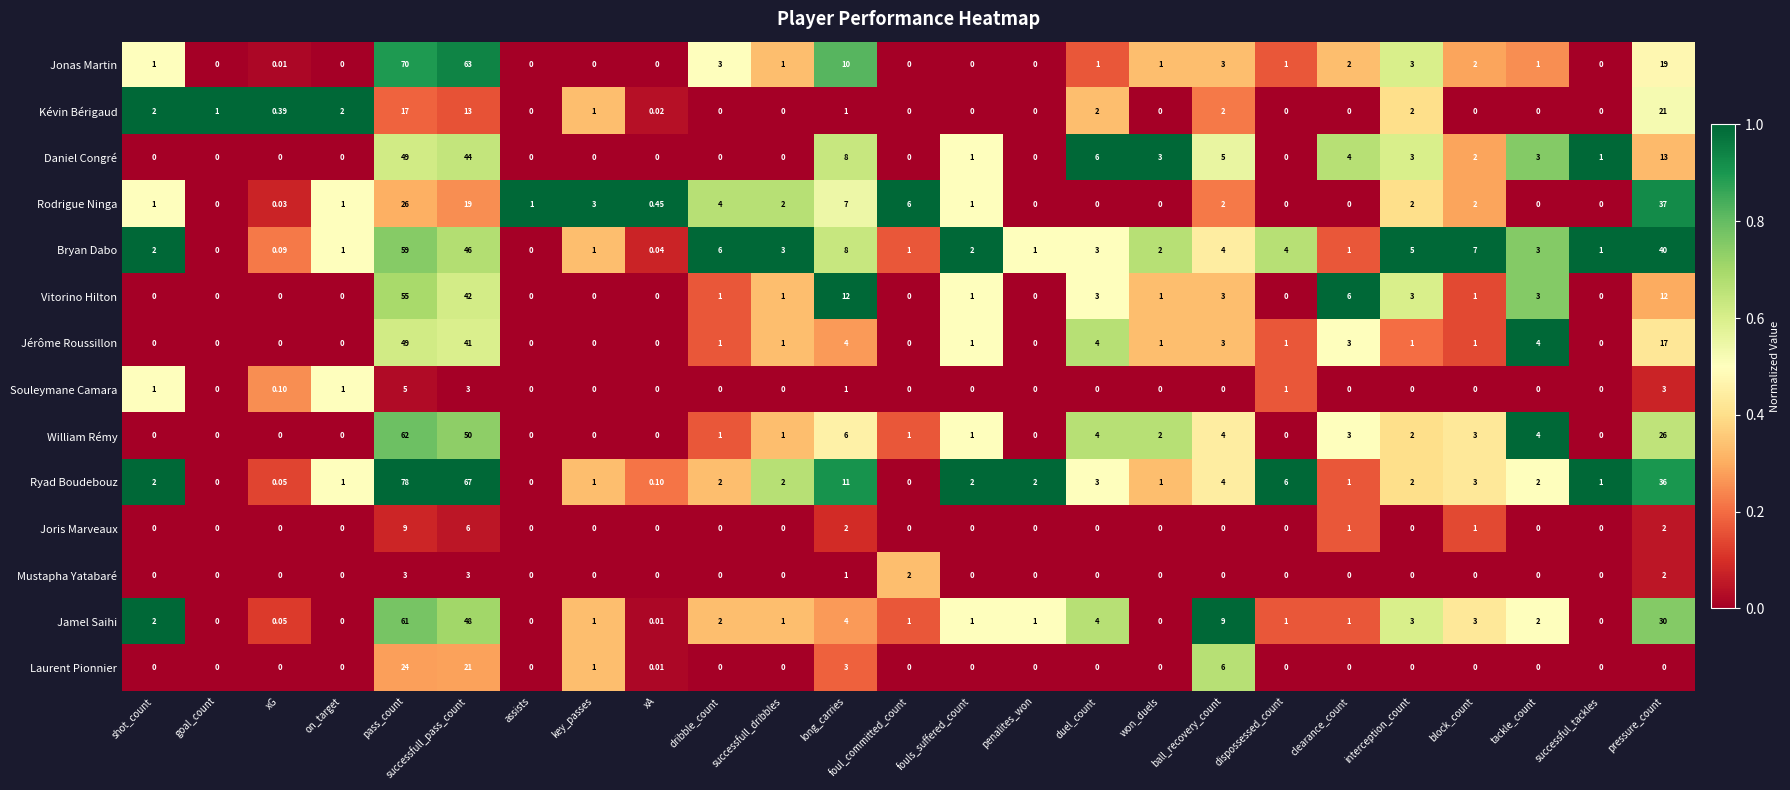

How many categories are shown in the chart?

25